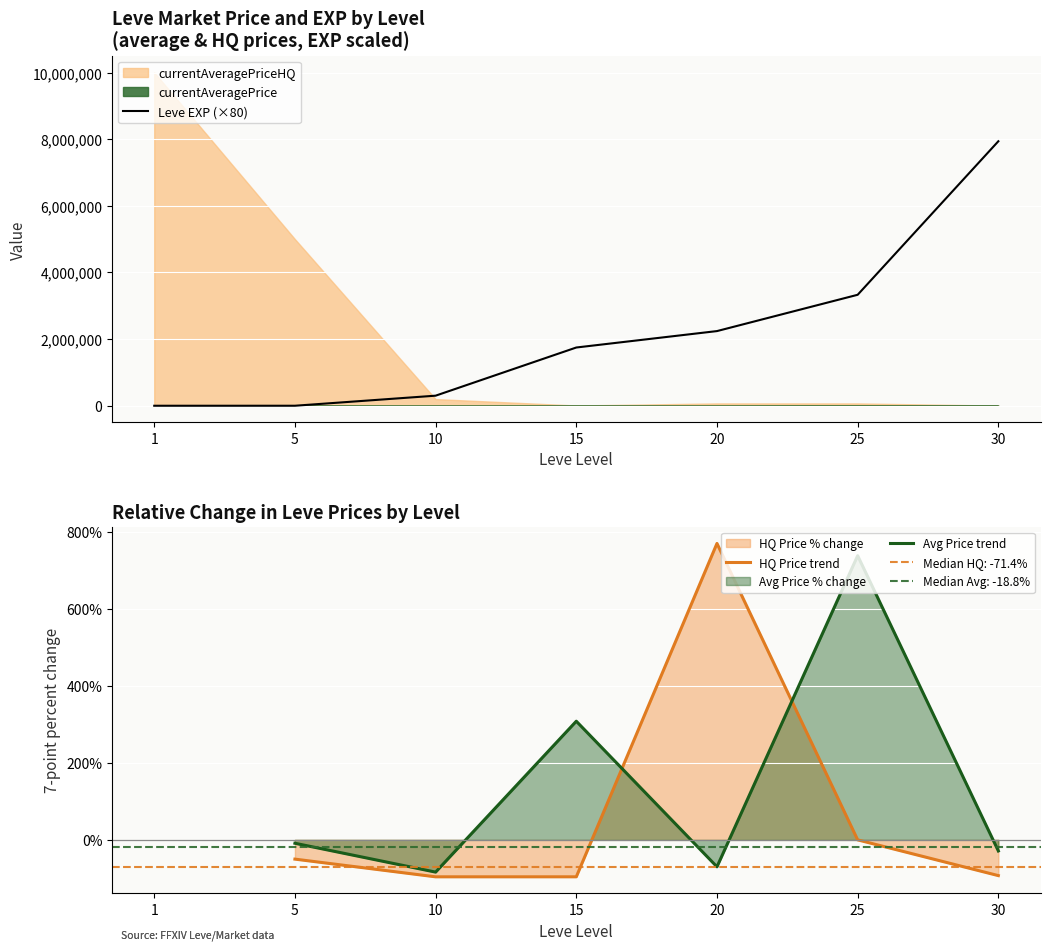

At which category does Avg Price trend reach its first local valley?

10